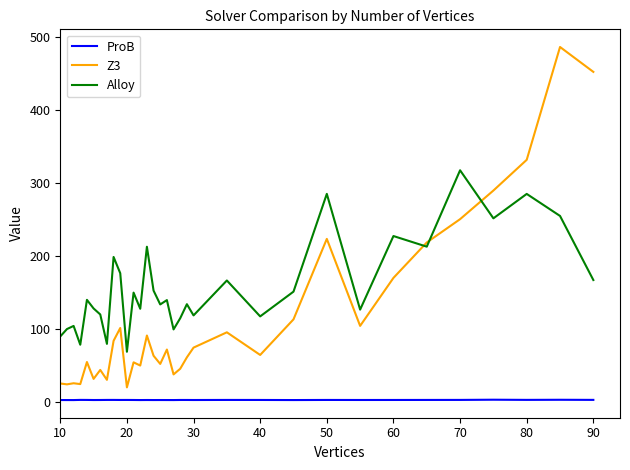

How many lines are shown in the chart?

3